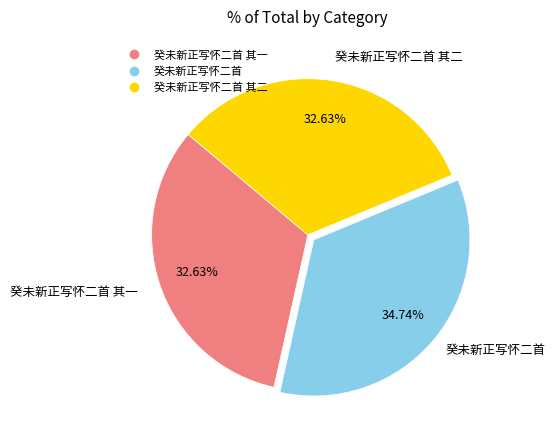

Is there any slice that represents more than half of the pie?

No